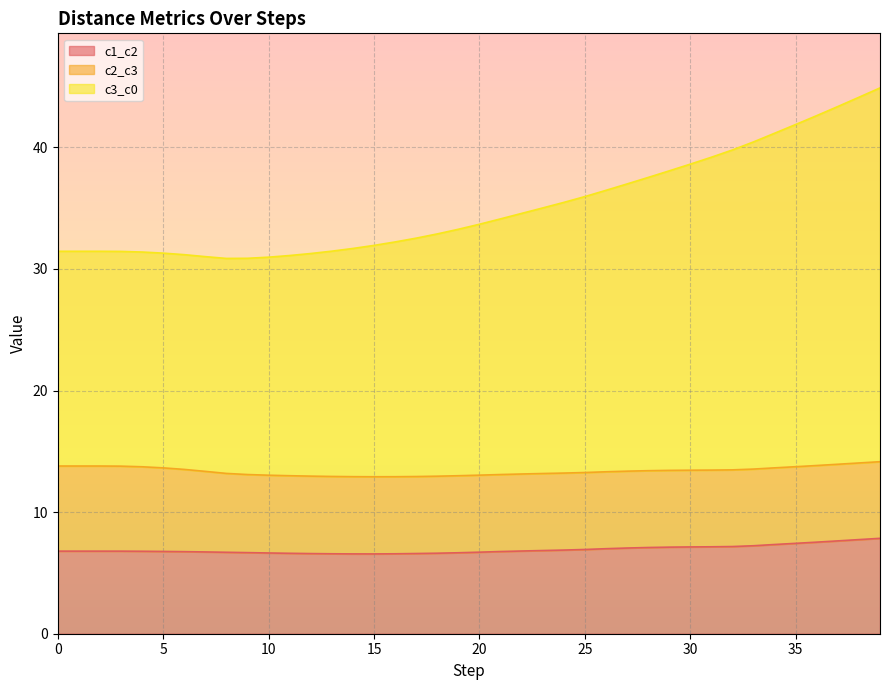

At which category is the sum across all series the highest?

39